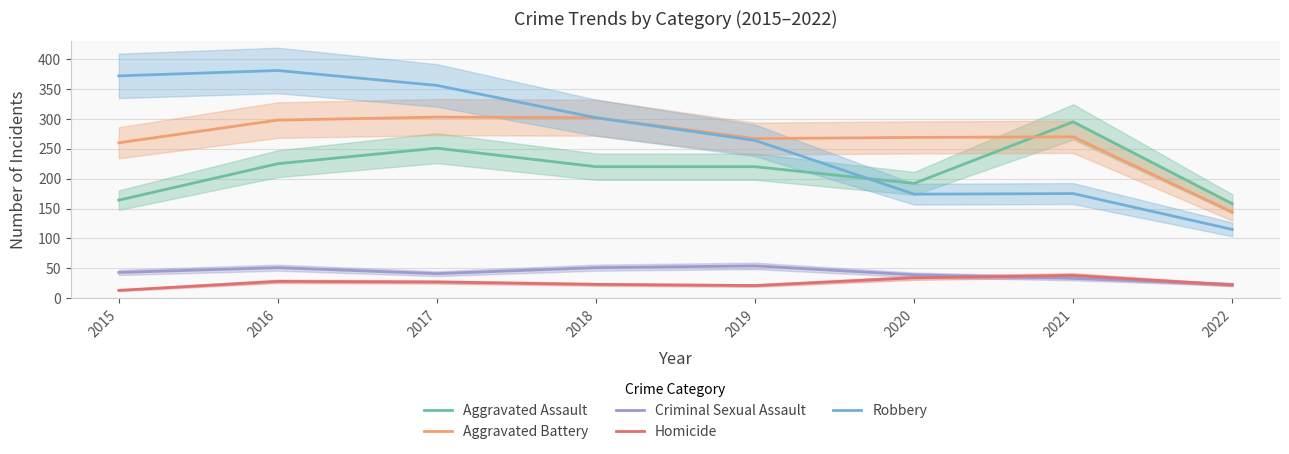

What is the total value across all series at 2015?

852